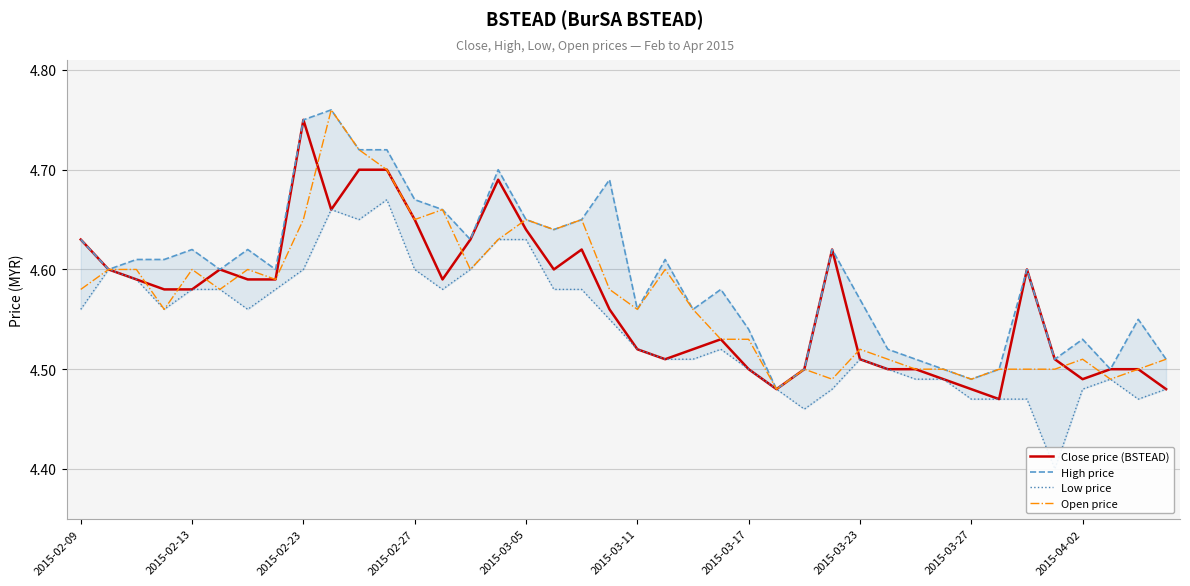

Which series has the largest total across all categories?

High price